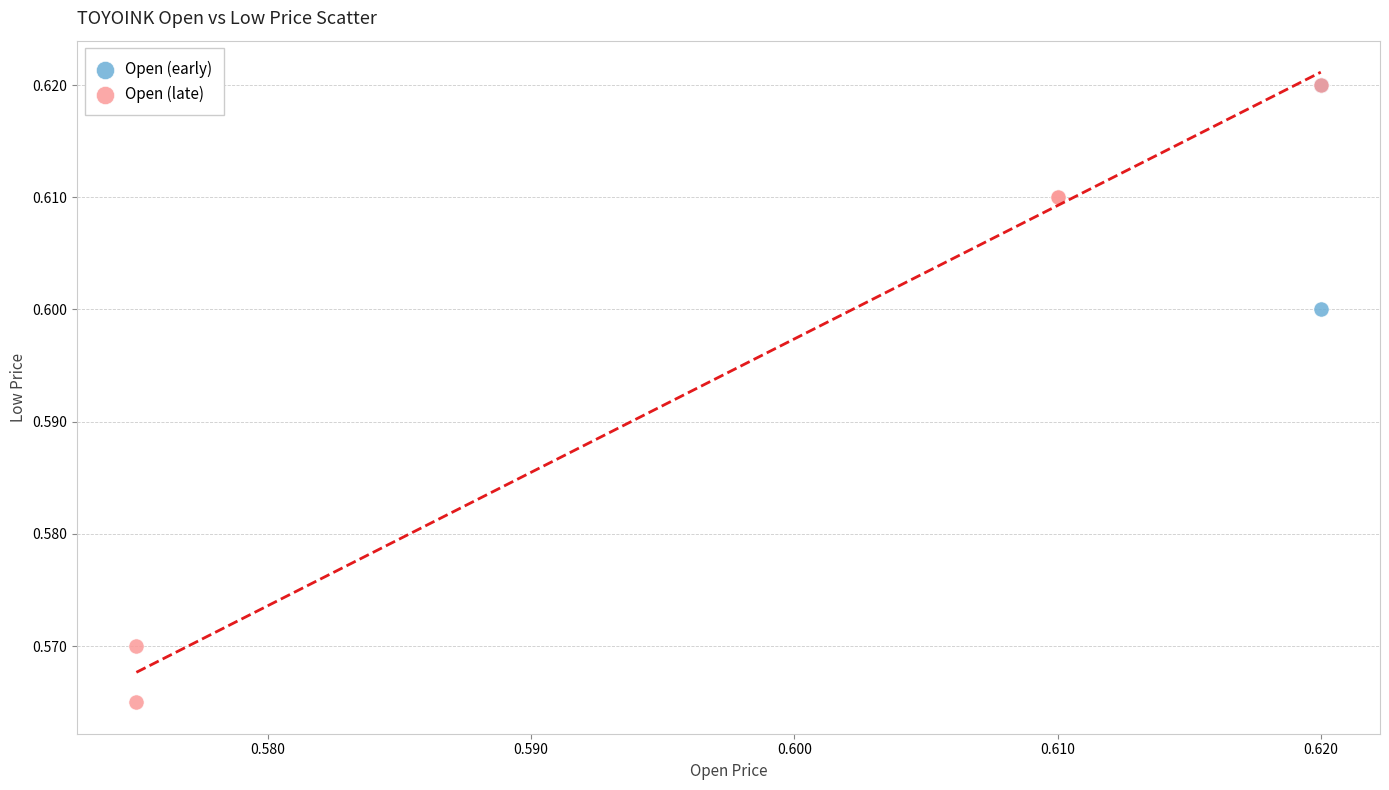

Which series reaches the minimum Y coordinate?

Open (late)